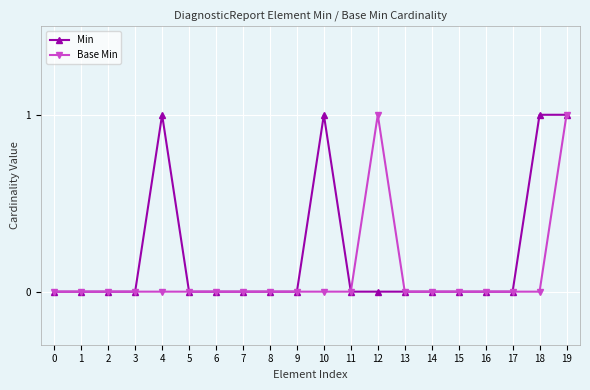

At which category is the sum across all series the highest?

19